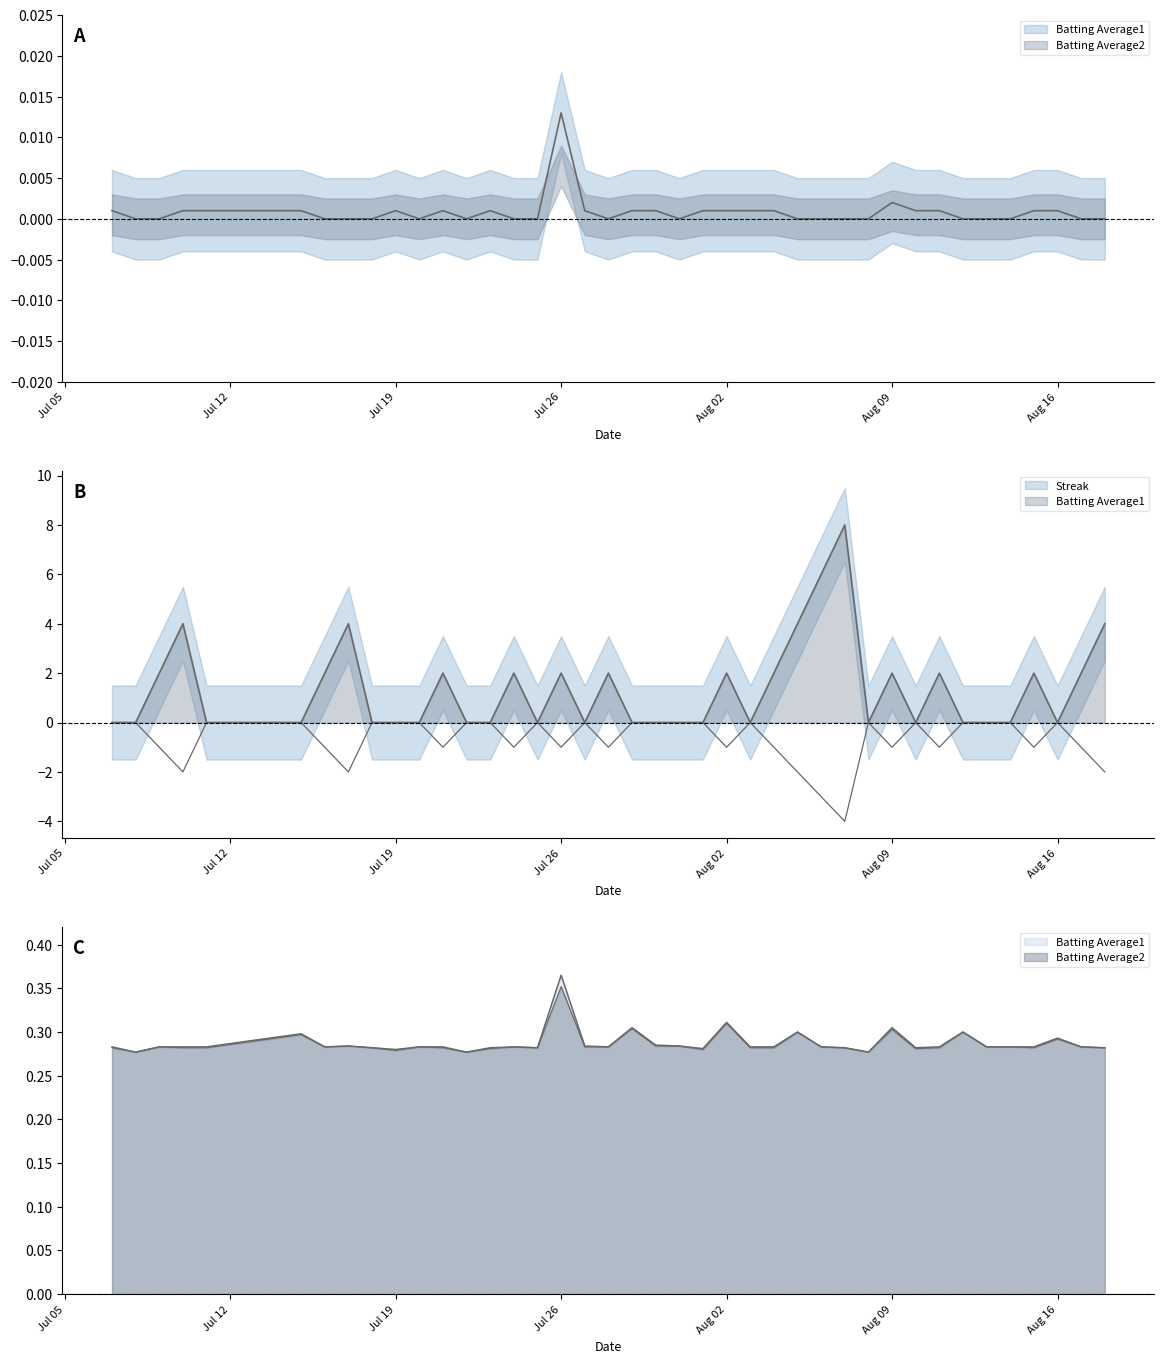

At which label does Streak reach its peak?

2010-08-07